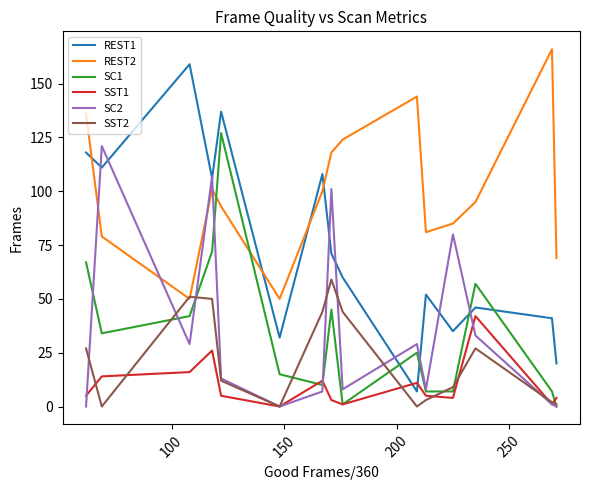

True or false: REST1 and SST2 cross at least once.

False